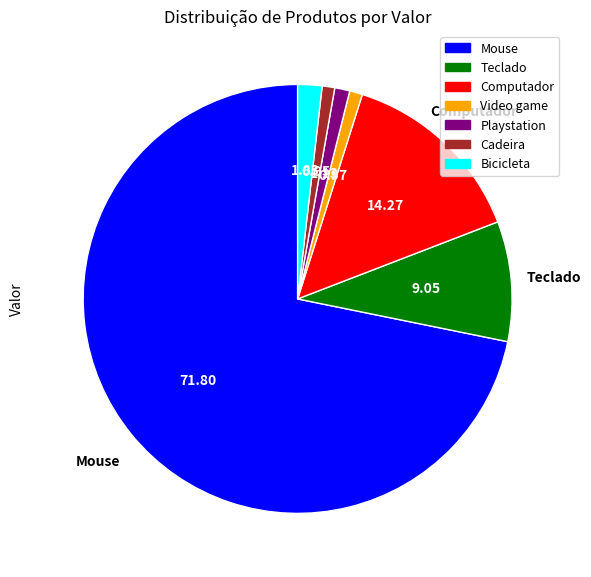

Which slice is the largest?

Mouse